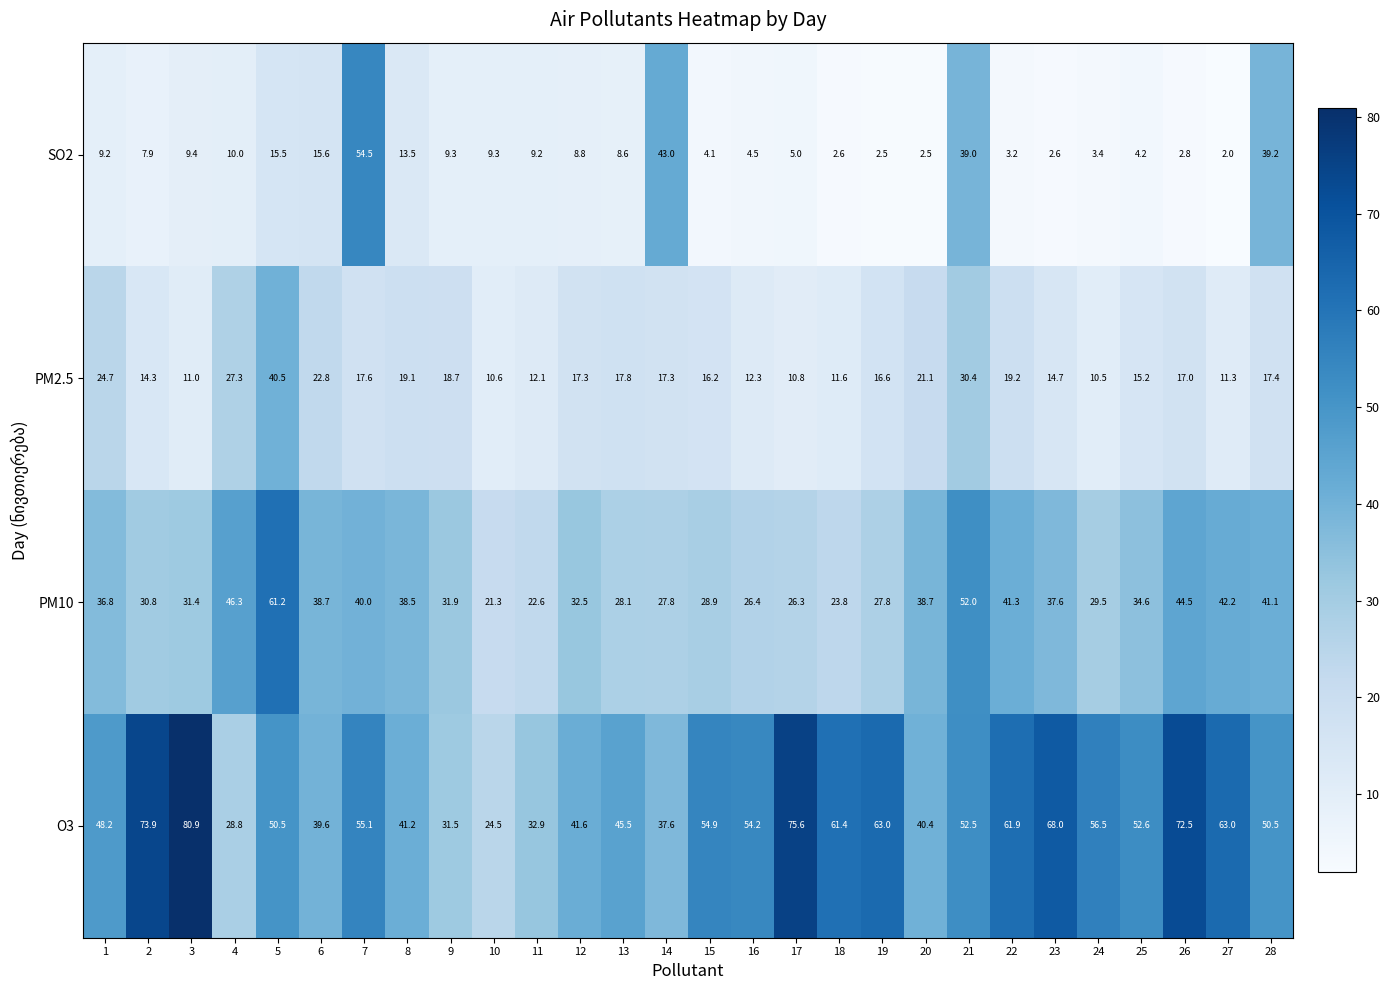

What is the difference between the PM2.5 values at 11 and 21?

18.3